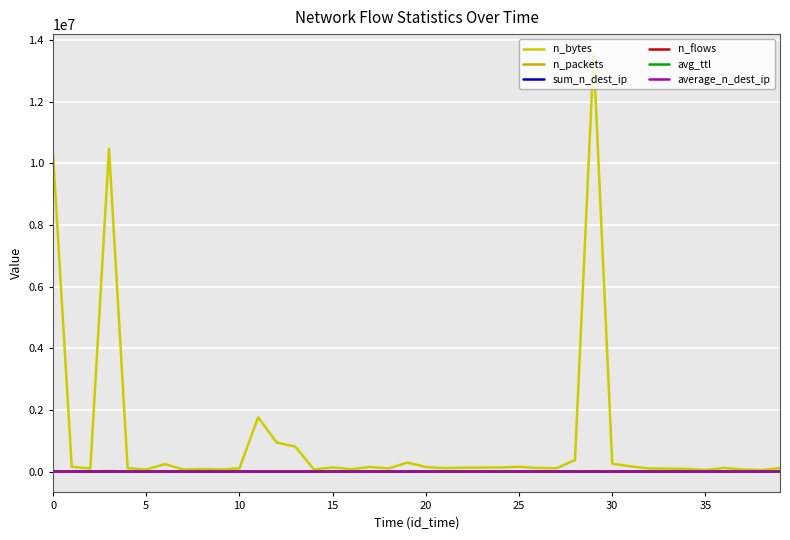

True or false: n_bytes and n_flows intersect in this chart.

False